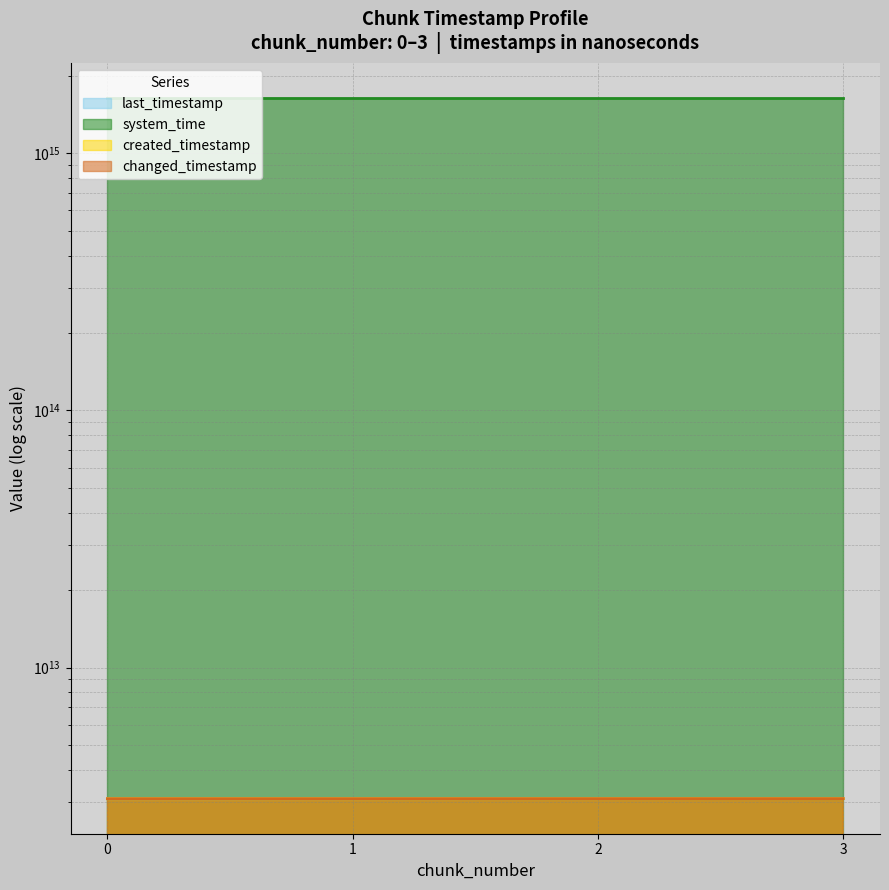

What are all the series names shown in the legend?

last_timestamp, system_time, created_timestamp, changed_timestamp